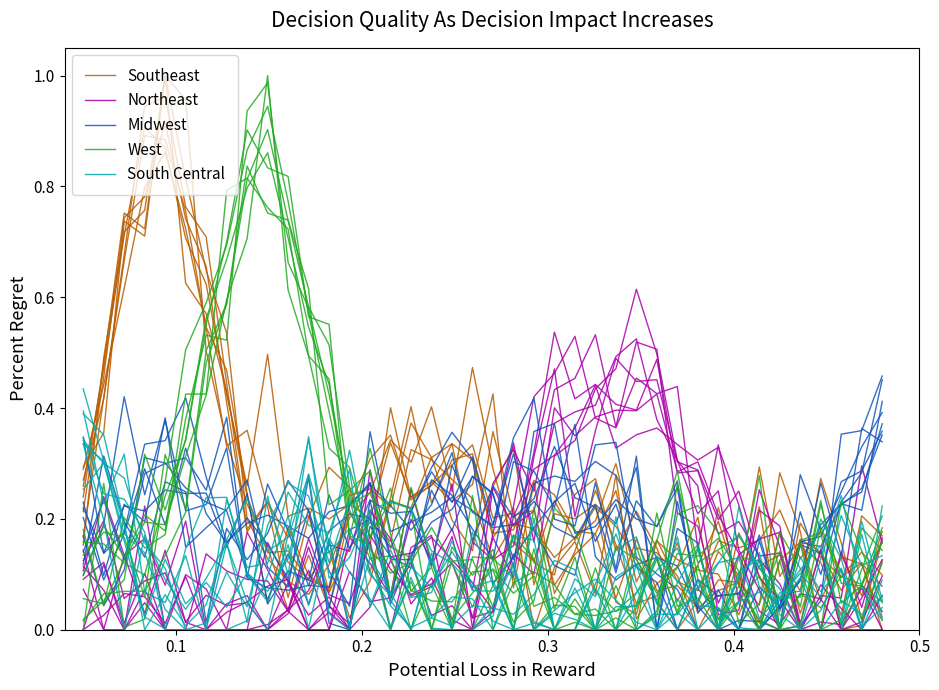

How many interior local peaks does the Midwest series have?

11